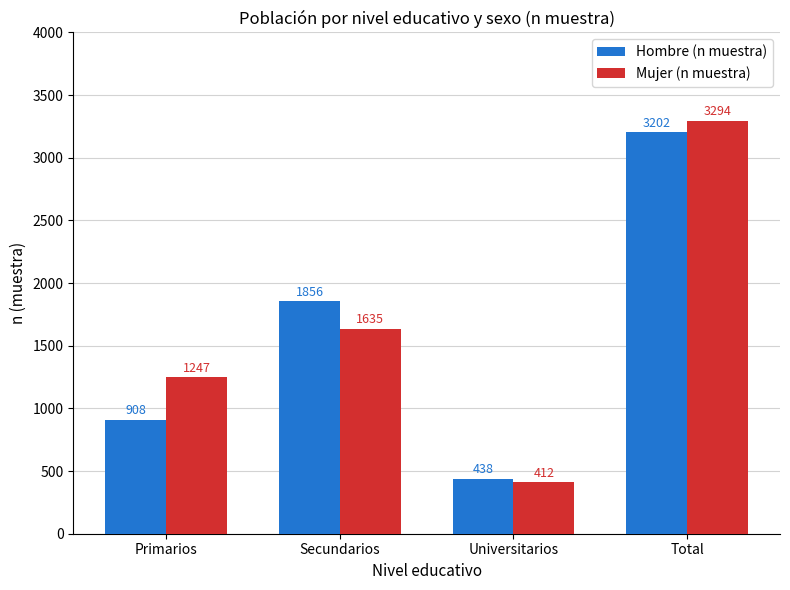

Does the chart contain stacked bars?

No